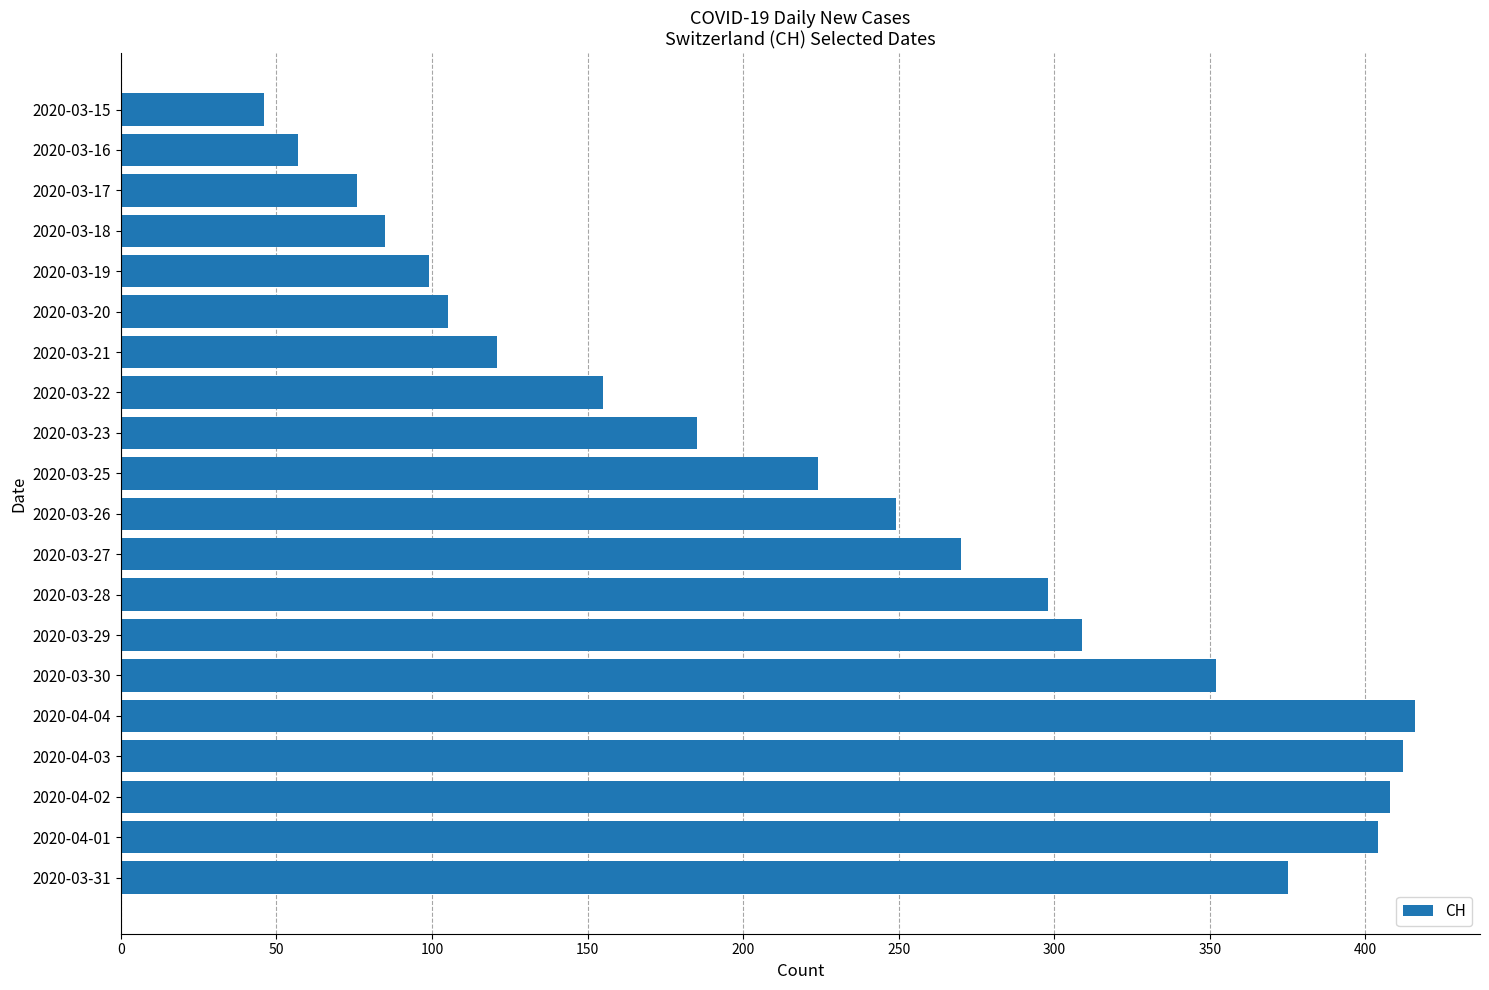

Which label corresponds to the smallest value in the chart?

2020-03-15